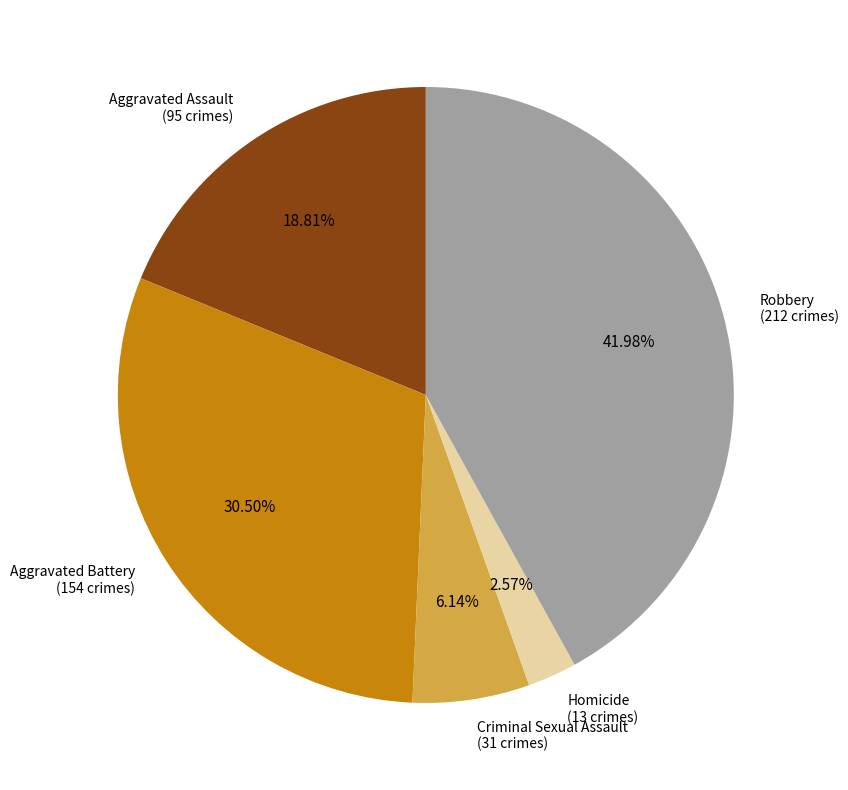

Which category has the biggest portion of the pie?

Robbery